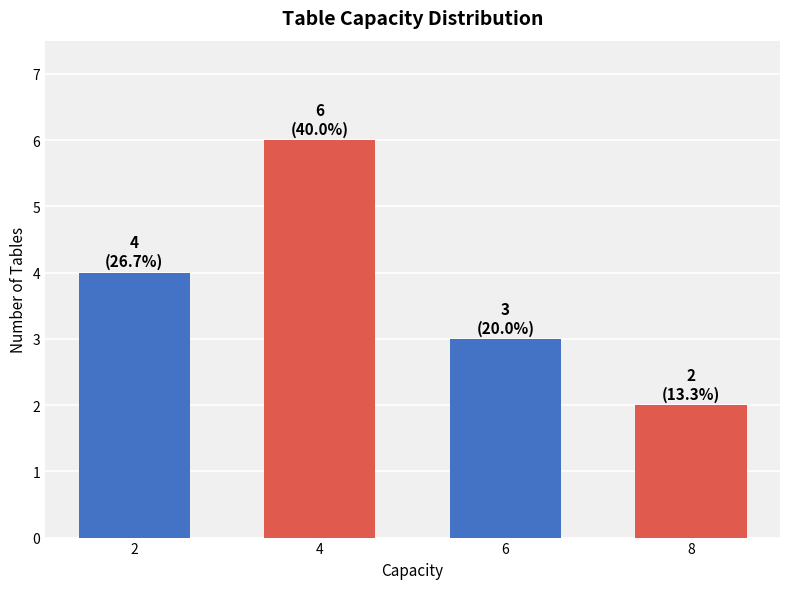

What is the difference between the values at 2 and 6?

1